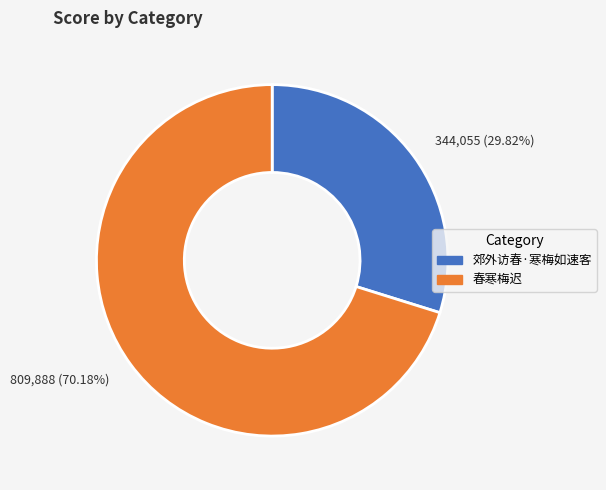

Which slice is the smallest?

郊外访春·寒梅如速客